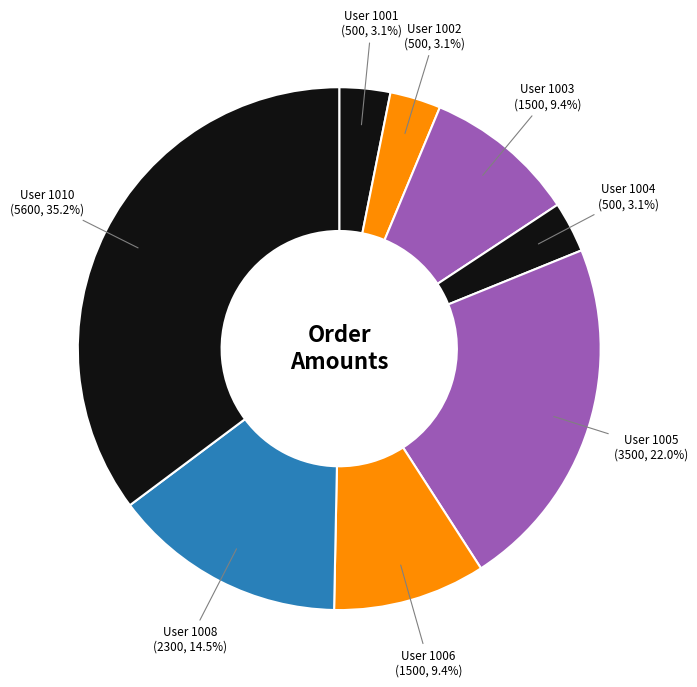

Count the number of slices in the pie.

8